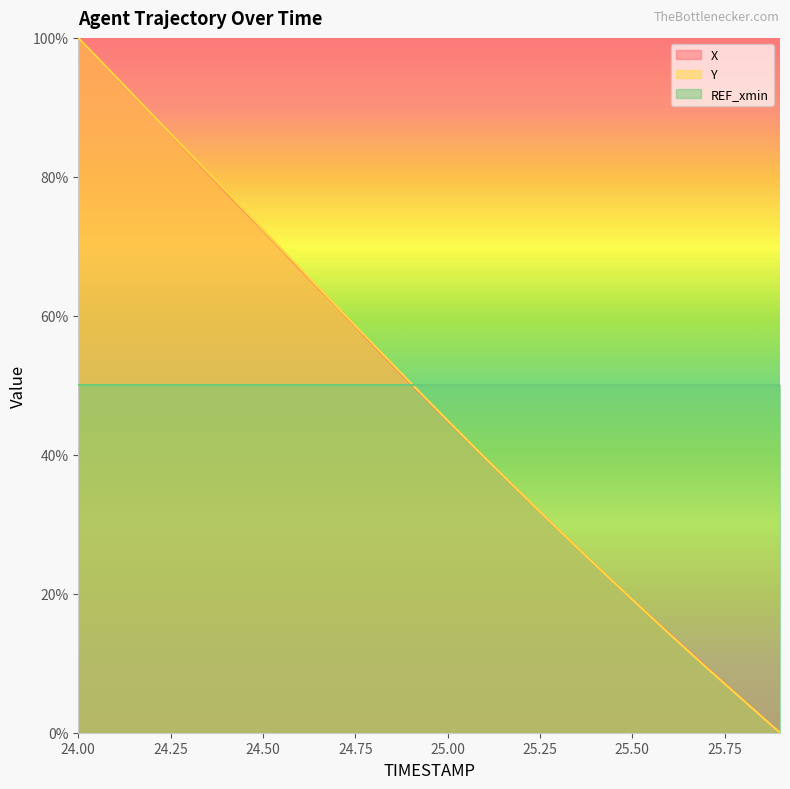

What are all the series names shown in the legend?

X, Y, REF_xmin